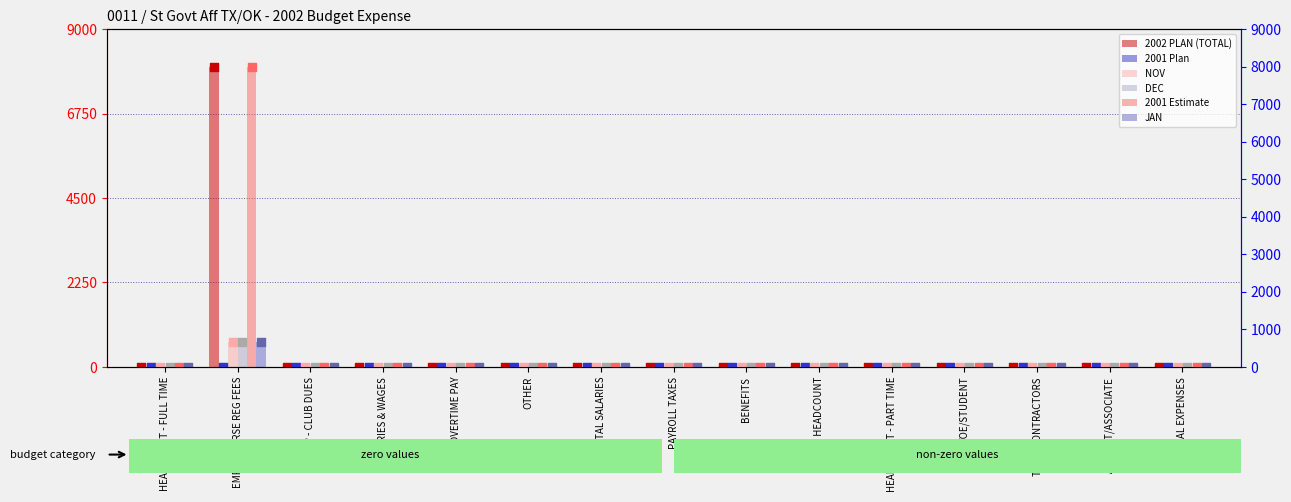

Which series has the largest total across all categories?

2002 PLAN (TOTAL)